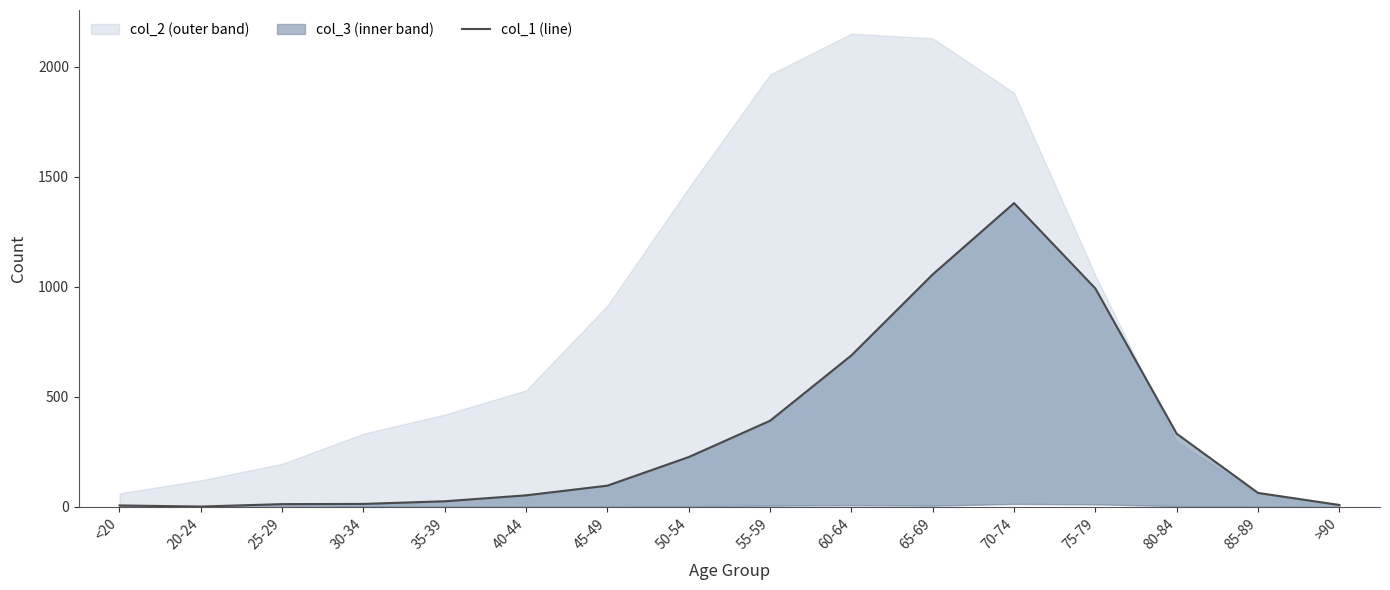

At which category does the chart reach its peak across all series?

70-74